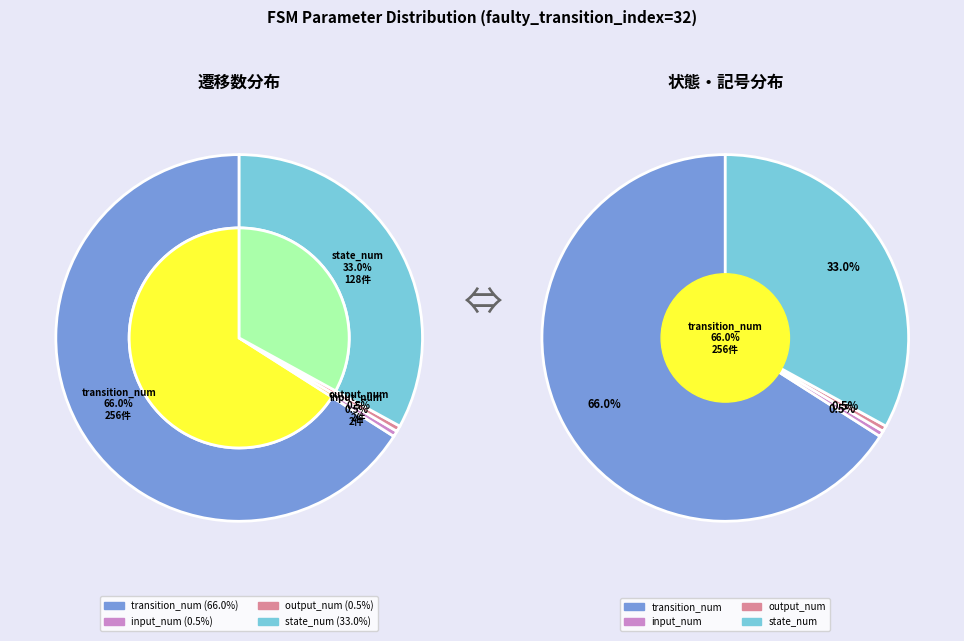

Between output_num and transition_num, which is larger?

transition_num